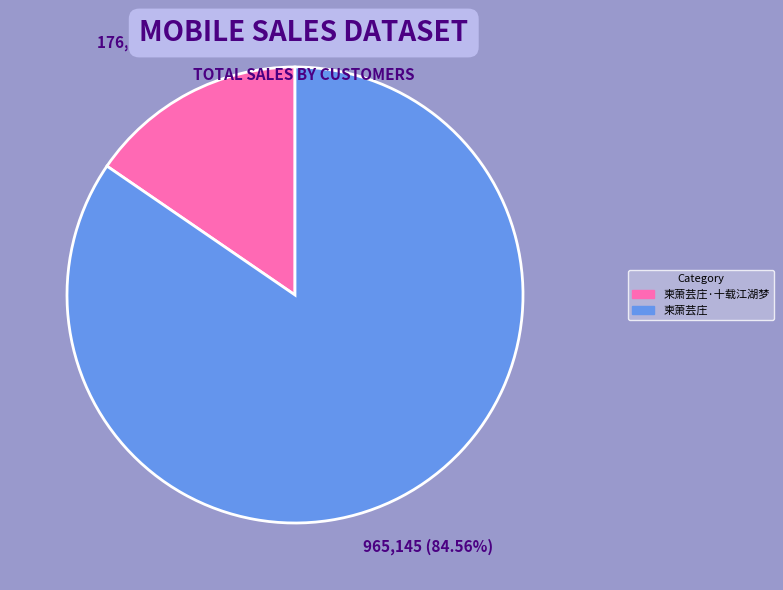

Is there any slice that represents more than half of the pie?

Yes